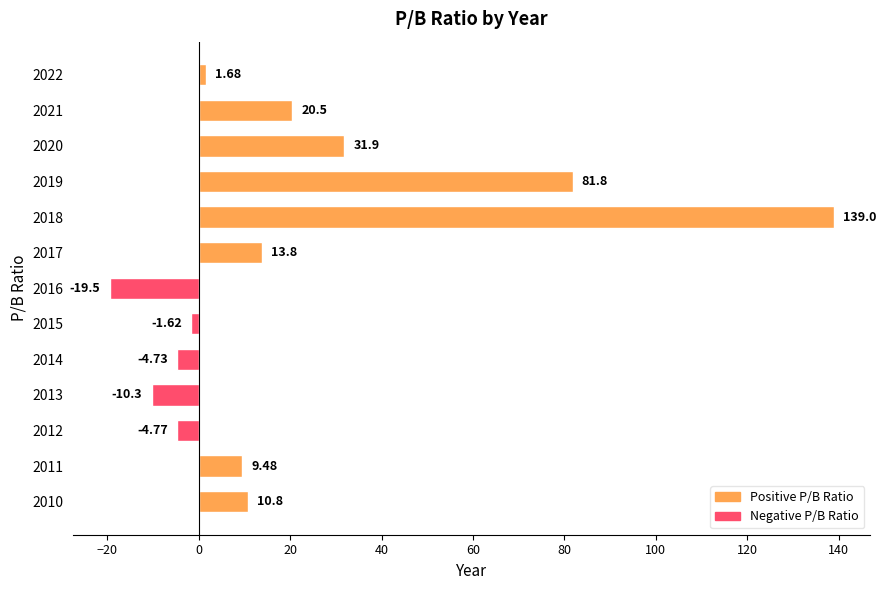

At which category does the chart reach its peak across all series?

2018